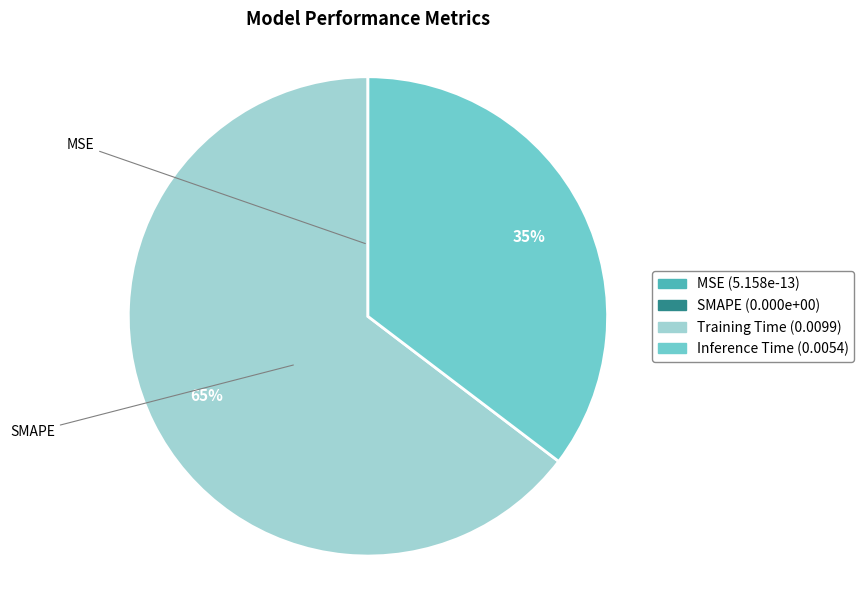

The Training Time slice represents 52% of the pie. True or false?

False